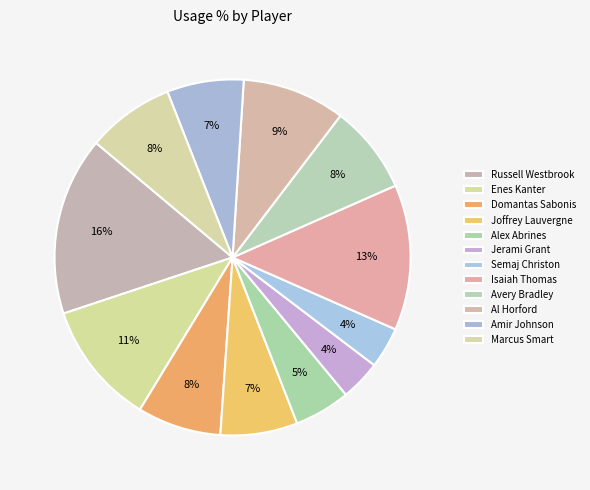

The Amir Johnson slice represents 7% of the pie. True or false?

True